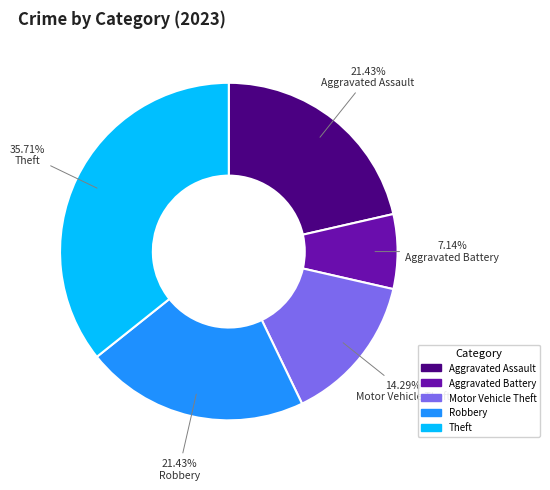

Approximately how many times larger is the value at Theft compared to Motor Vehicle Theft?

2.5